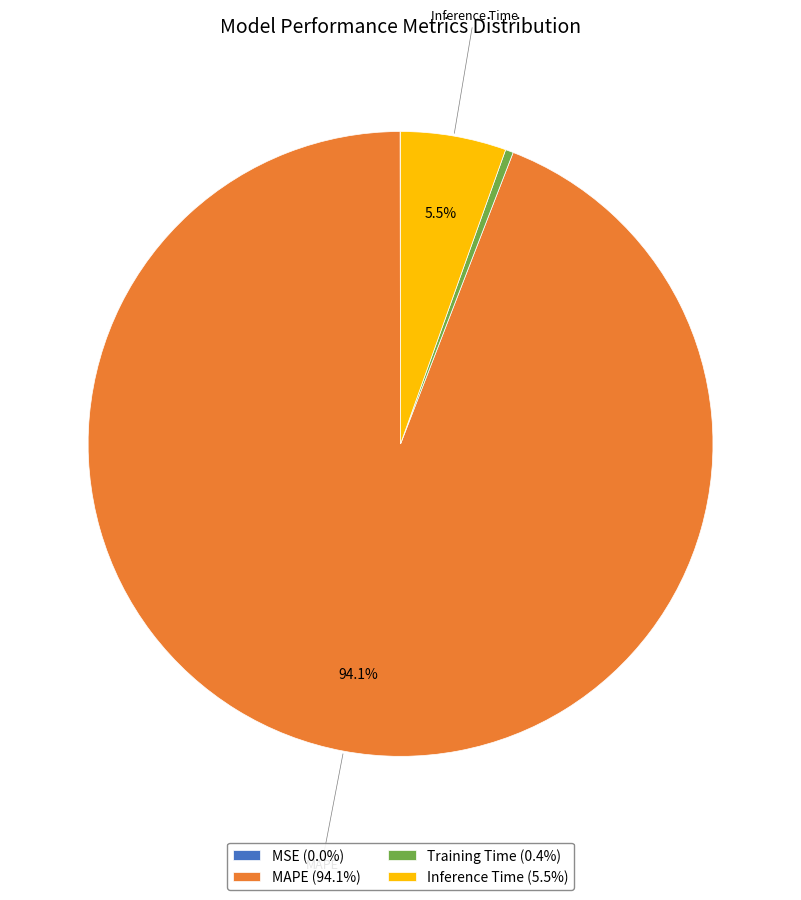

Is the sum of MAPE (94.1%) and Inference Time (5.5%) greater than half?

Yes